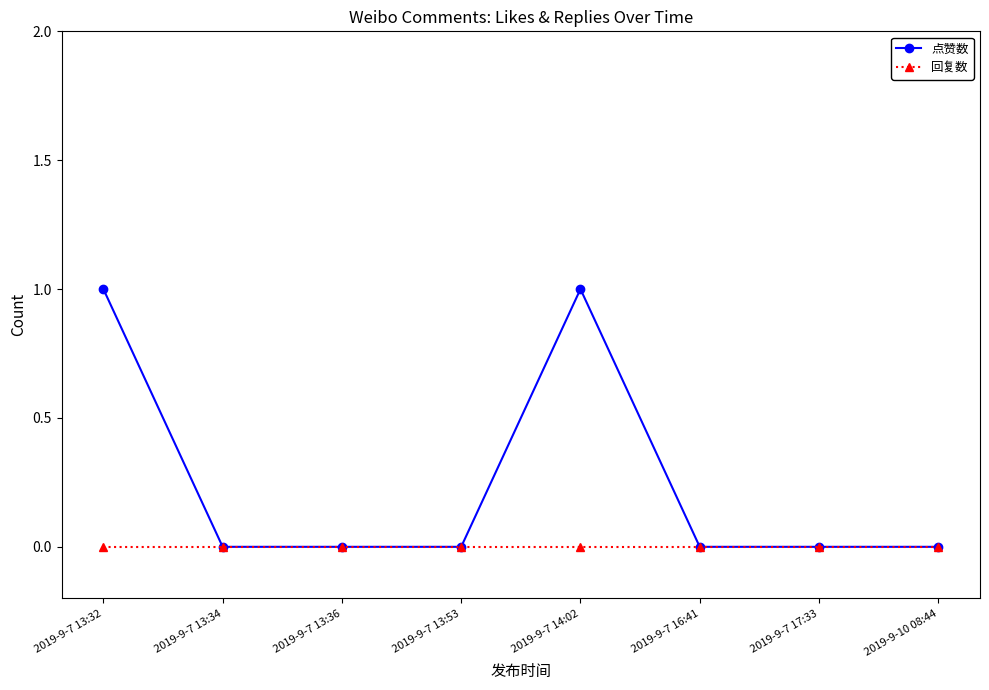

What is the label of the 5th point from the left?

2019-9-7 14:02